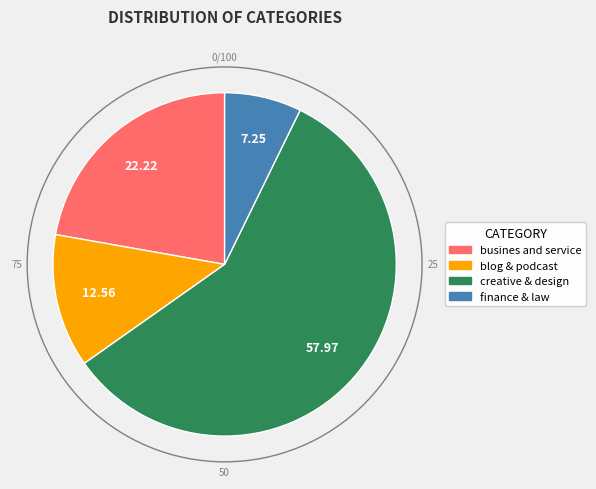

Which category accounts for the majority?

creative & design